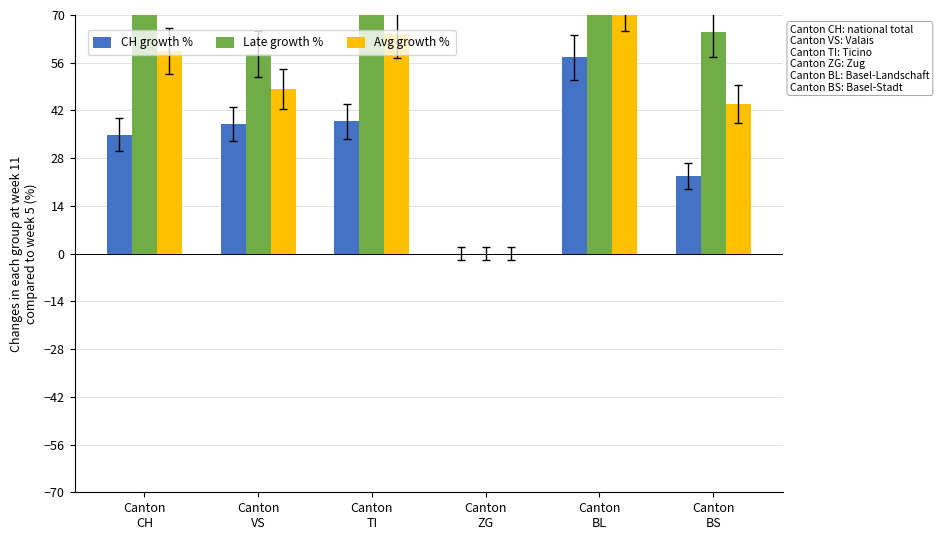

What is the difference between the maximum and second lowest values in the Late growth % series?

31.7